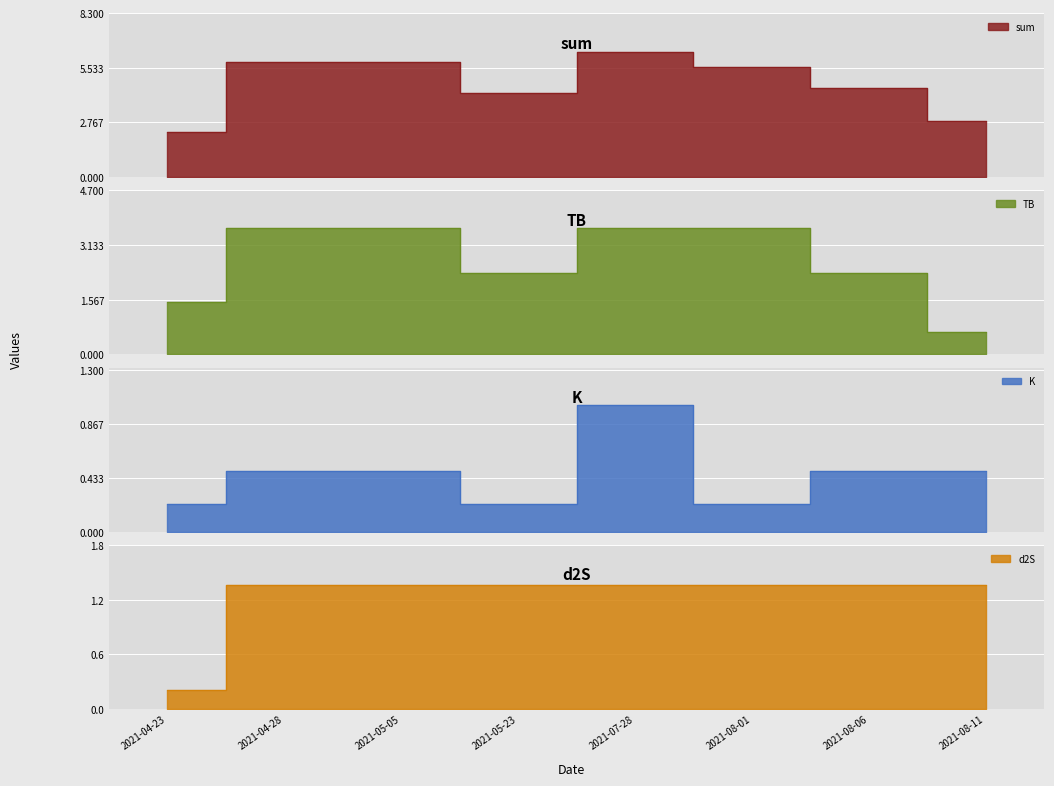

What is the spread (max minus min) of values at 2021-05-23?

4.0